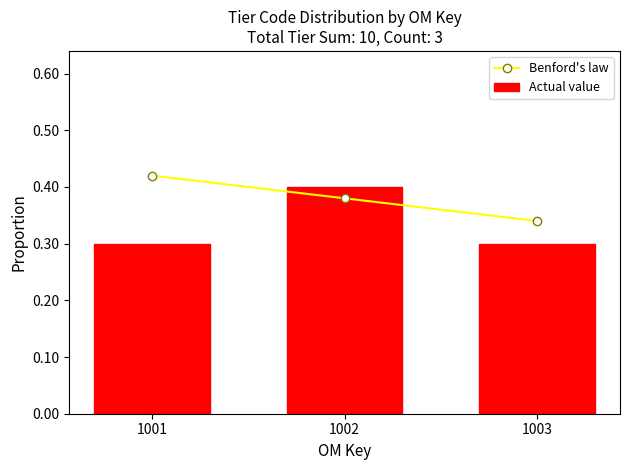

Reading left to right, transcribe all the data shown in this chart.

Benford's law: 1001=0.4	1002=0.4	1003=0.3
Actual value: 1001=0.3	1002=0.4	1003=0.3